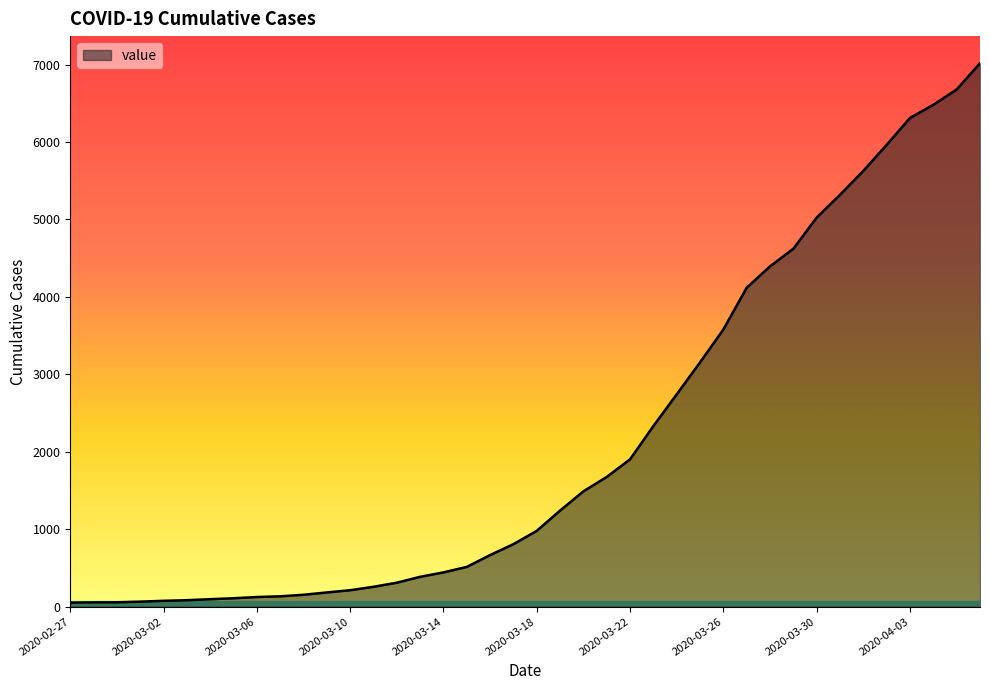

What is the greatest value displayed?

7017